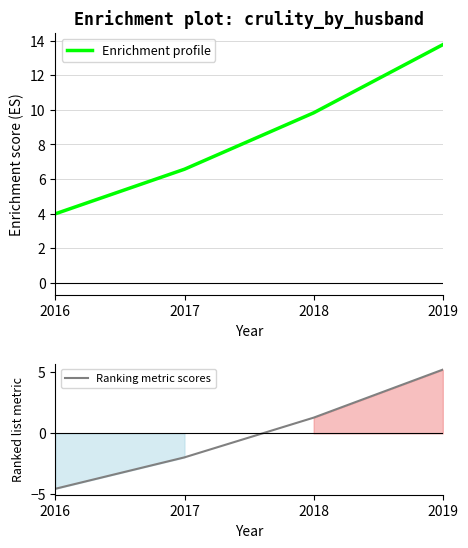

Which series has the widest spread of values?

Enrichment profile